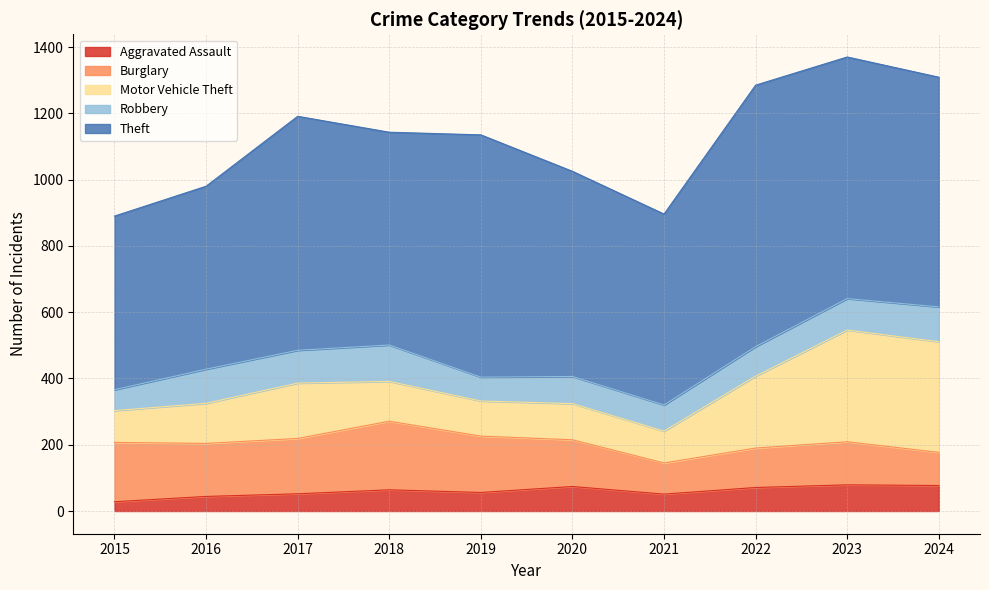

True or false: Theft and Aggravated Assault cross at least once.

False